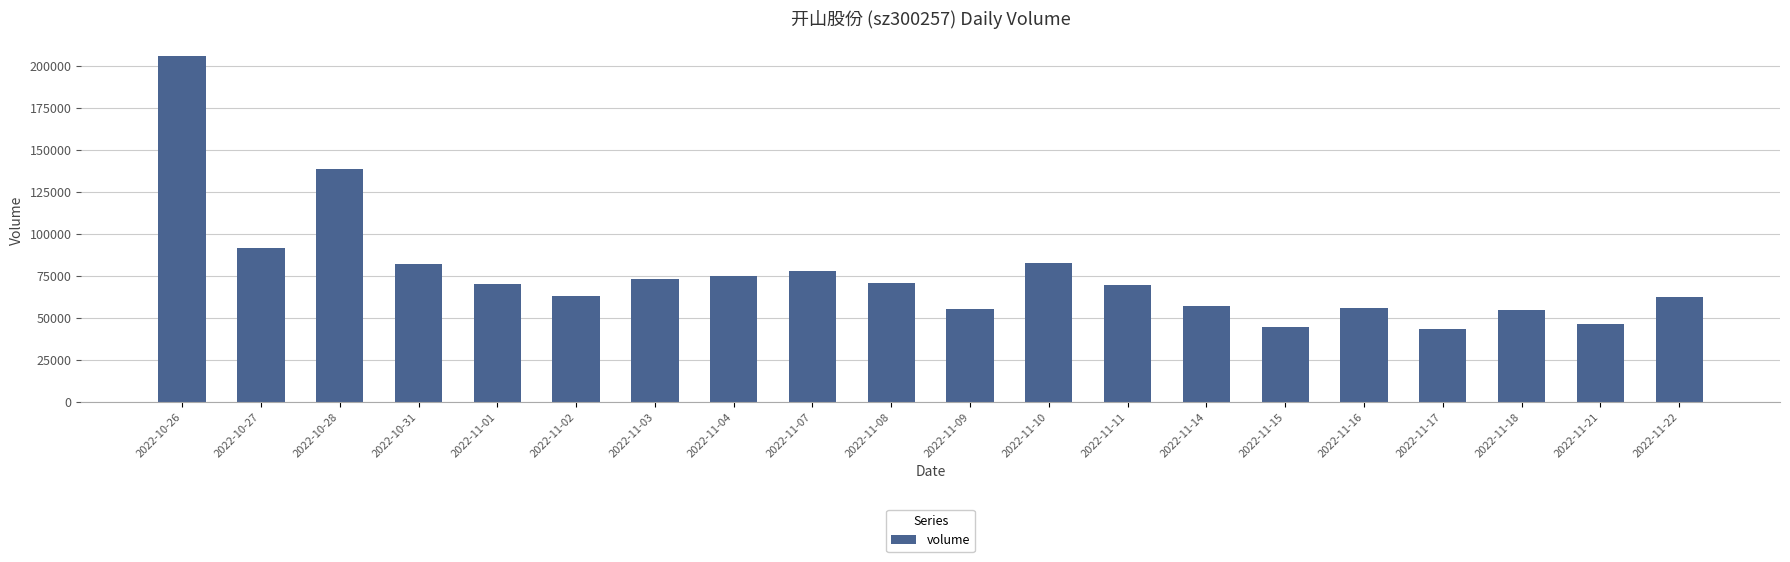

What is the sum of the values at 2022-10-26 and 2022-11-15?

250347